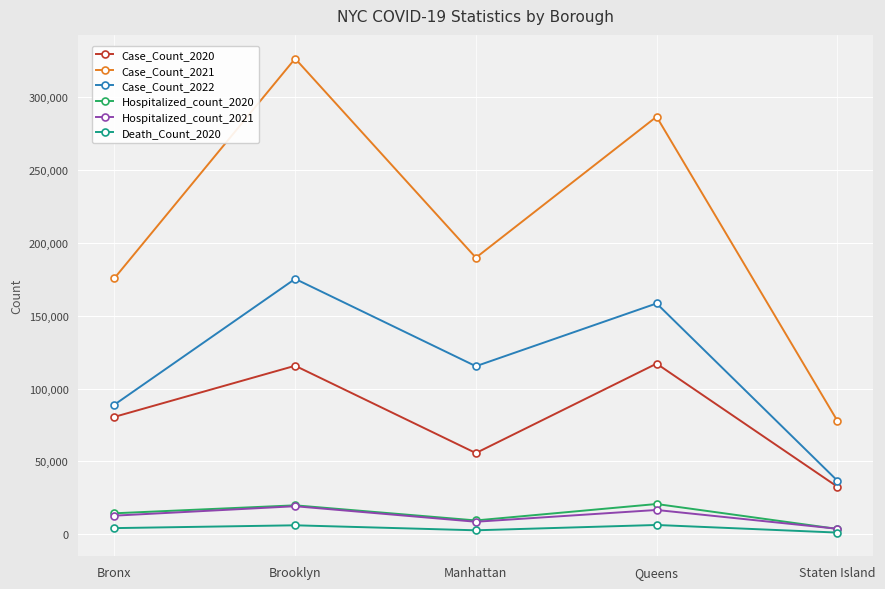

Is the value of Case_Count_2021 at Bronx greater than the value of Case_Count_2020 at Staten Island?

Yes